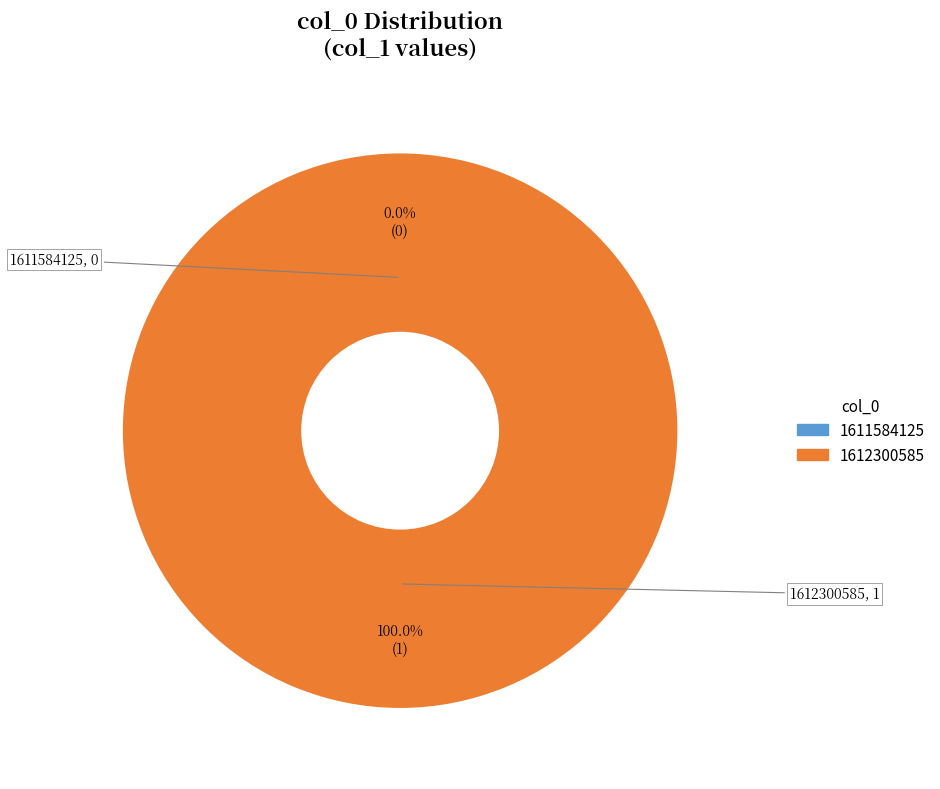

How many slices are in this pie chart?

2